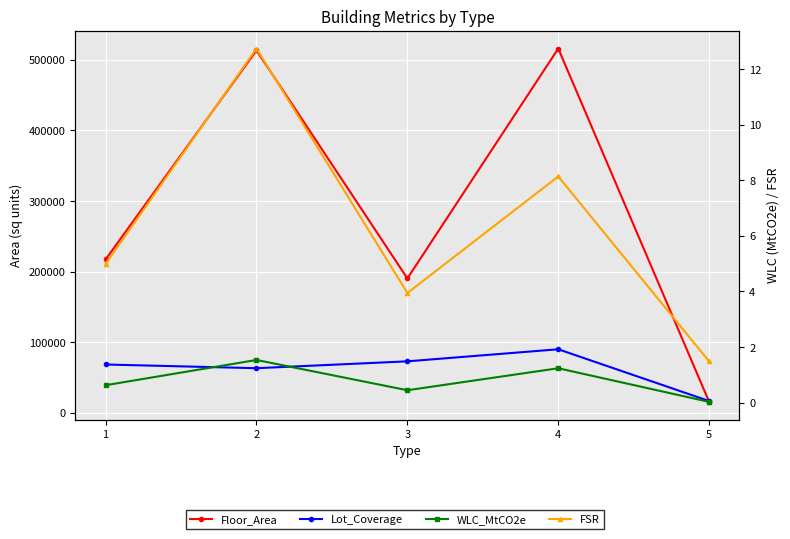

True or false: Floor_Area and Lot_Coverage intersect in this chart.

True